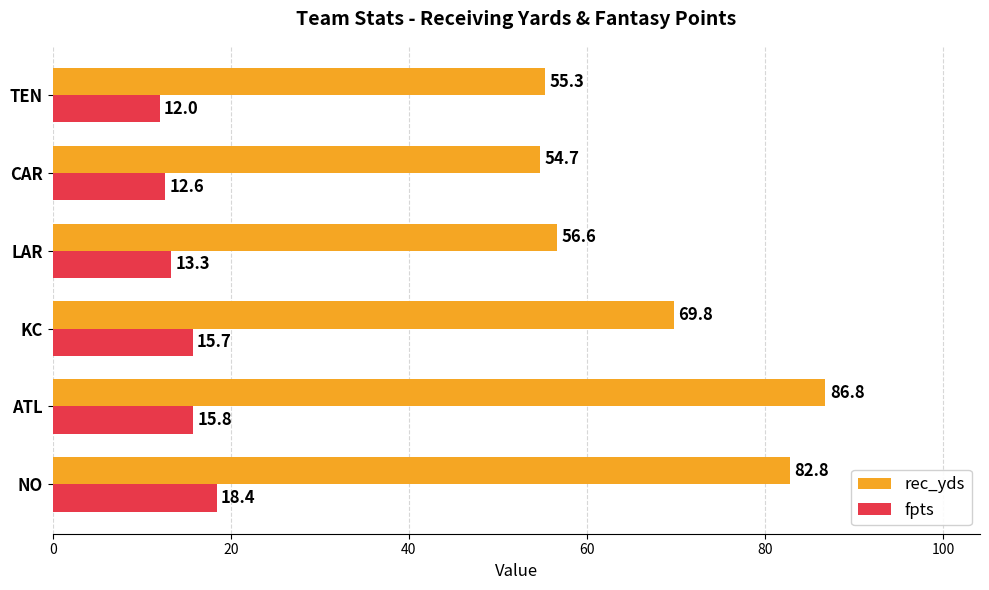

At how many categories does at least one series exceed 59?

3